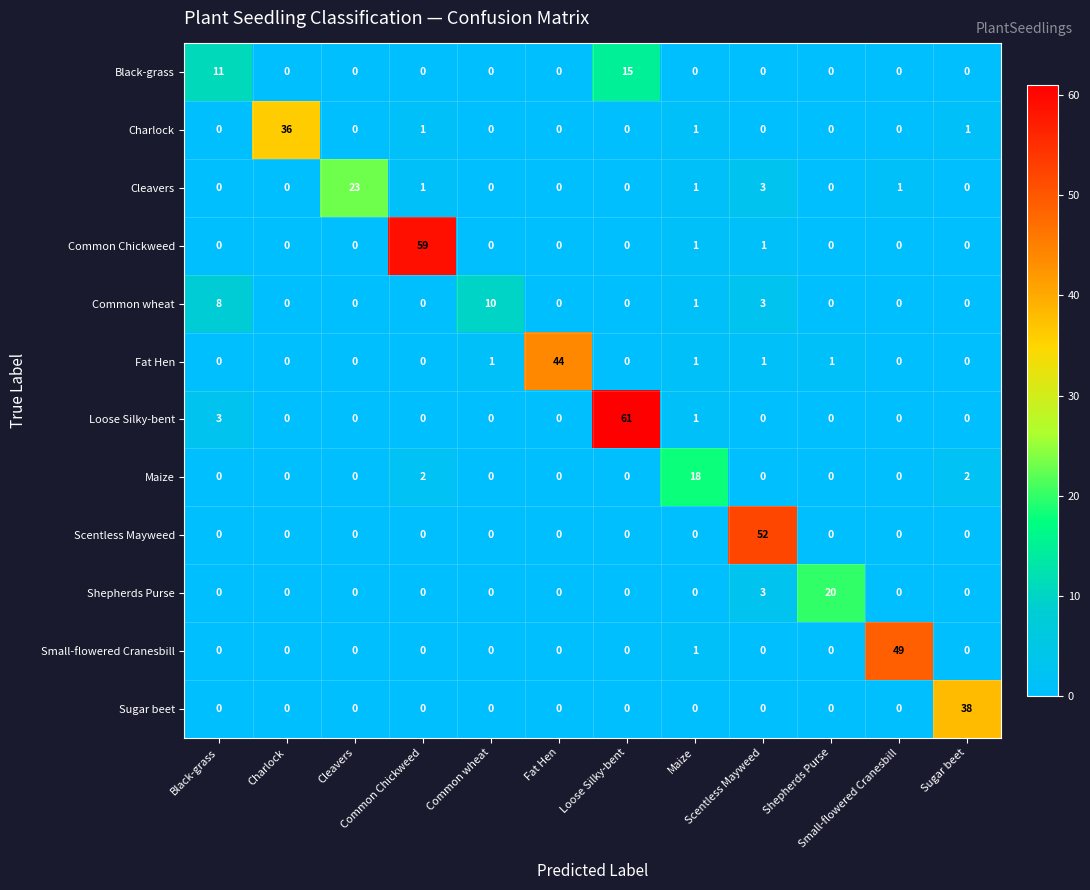

What is the greatest value displayed?

61